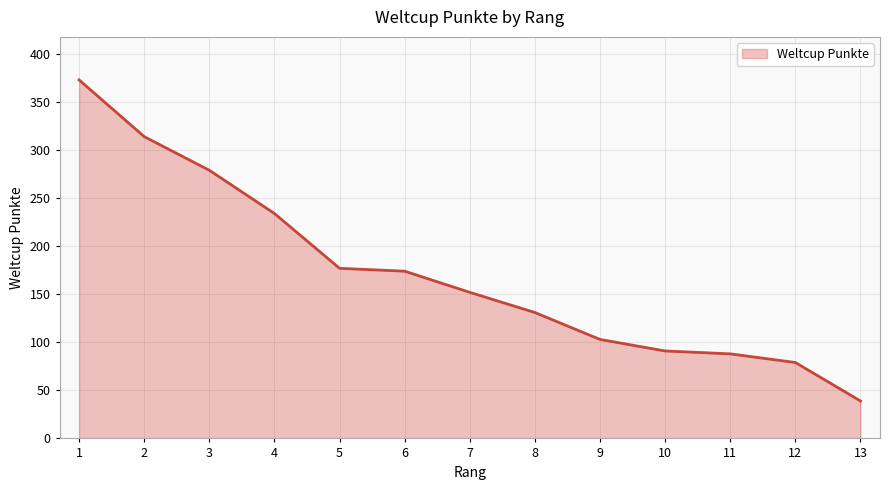

Which label corresponds to the smallest value in the chart?

13